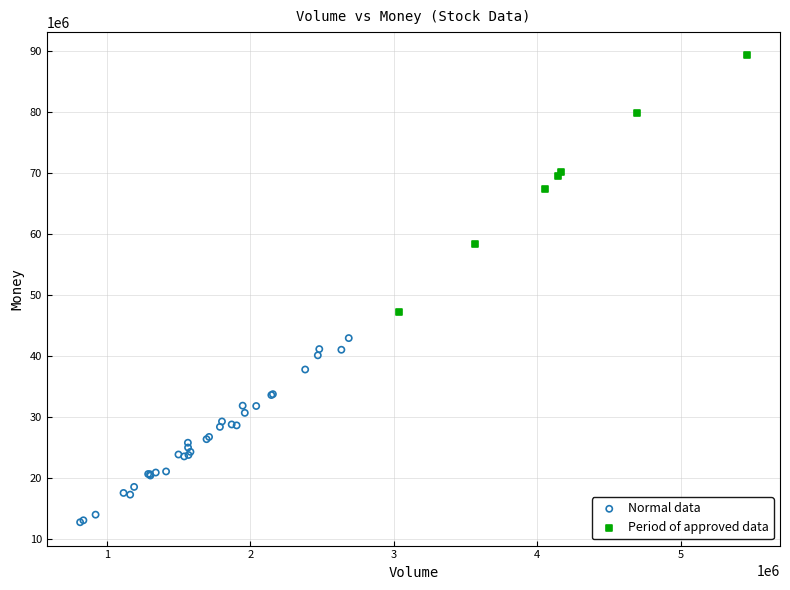

Which series reaches the minimum Y coordinate?

Normal data